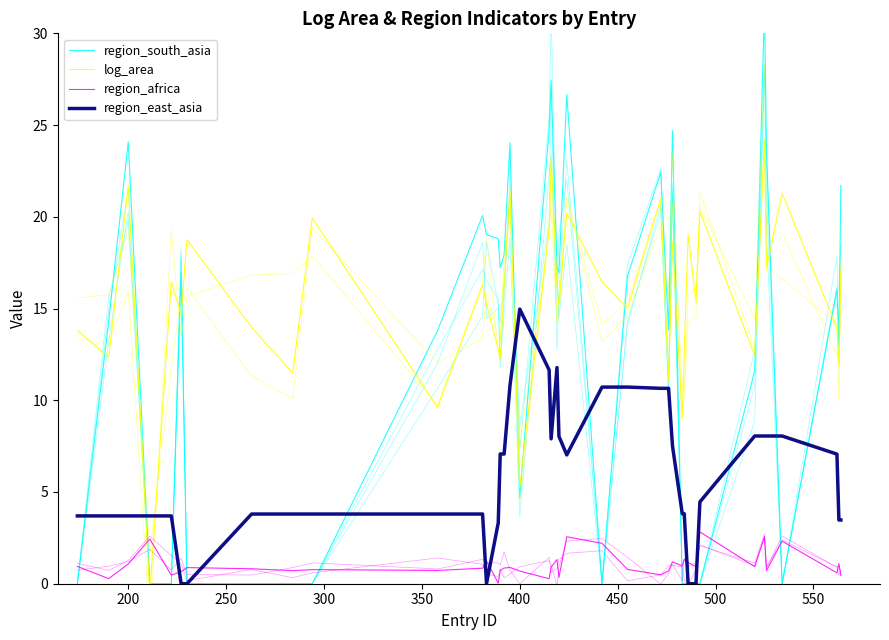

How many values in log_area are above zero?

39